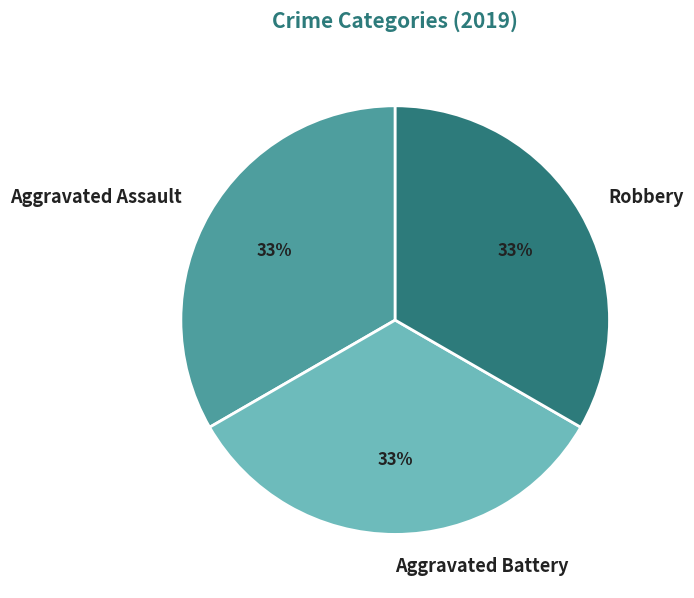

How many slices are in this pie chart?

3